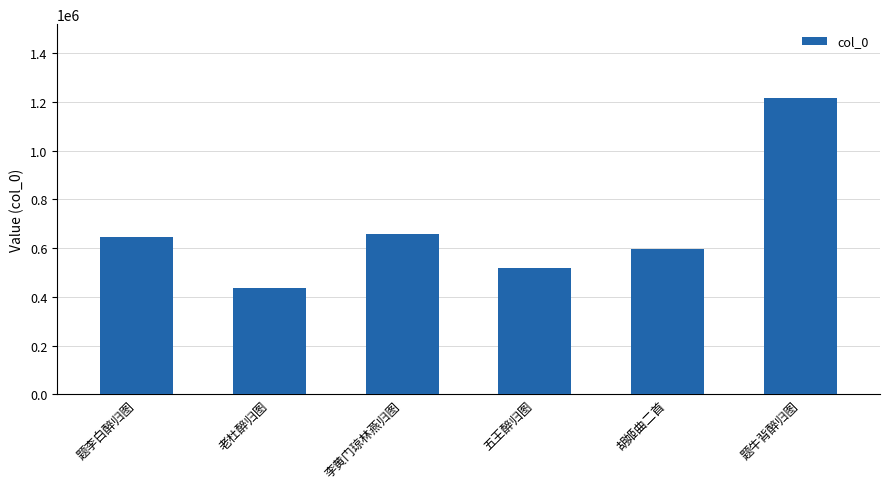

What position from the left is 老杜醉归图?

2